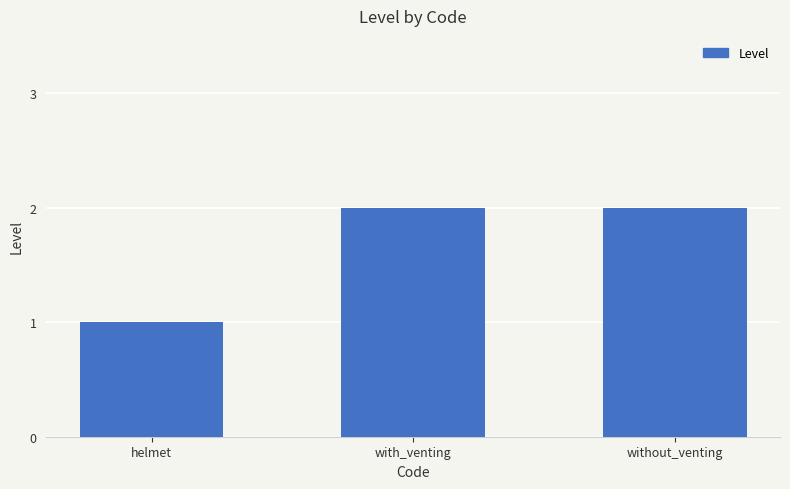

At which label is the value closest to 1?

helmet